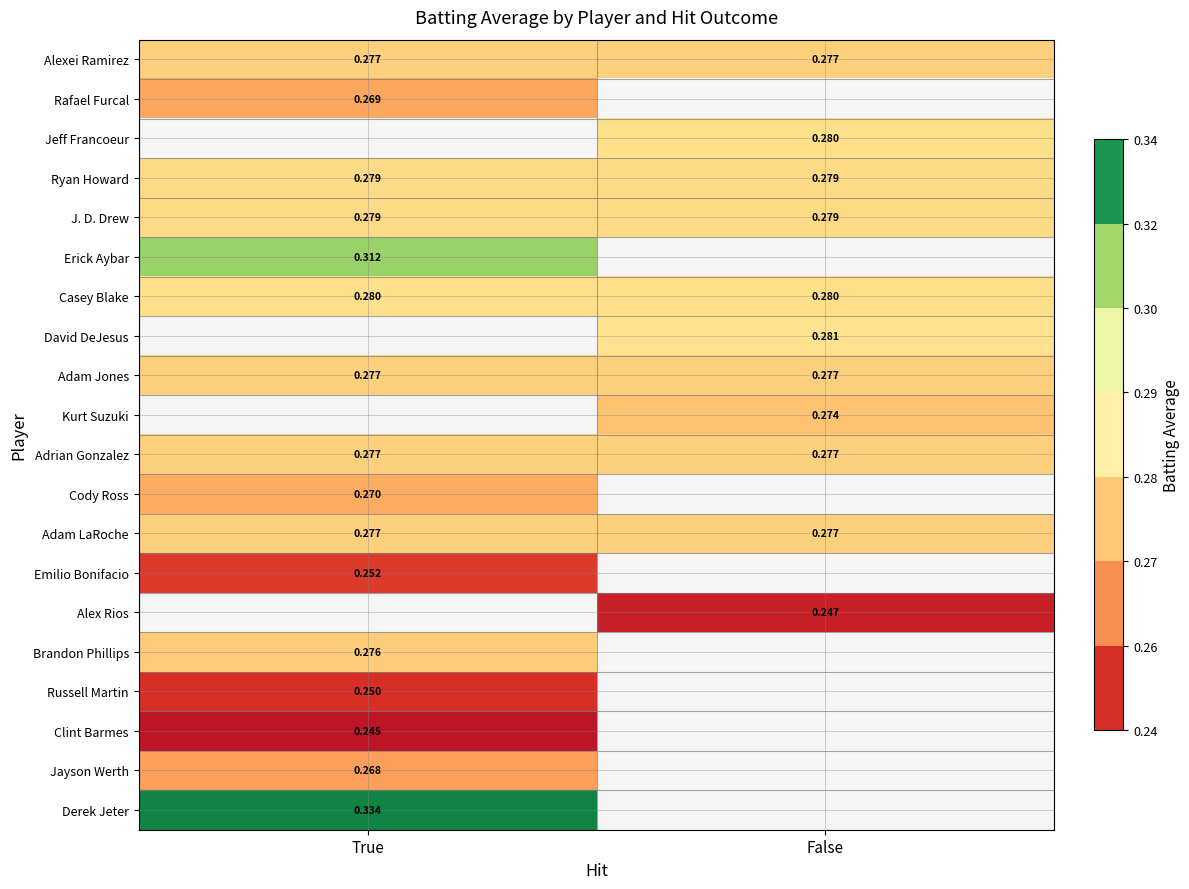

Is the value of Adam LaRoche at False greater than the value of Jayson Werth at True?

Yes